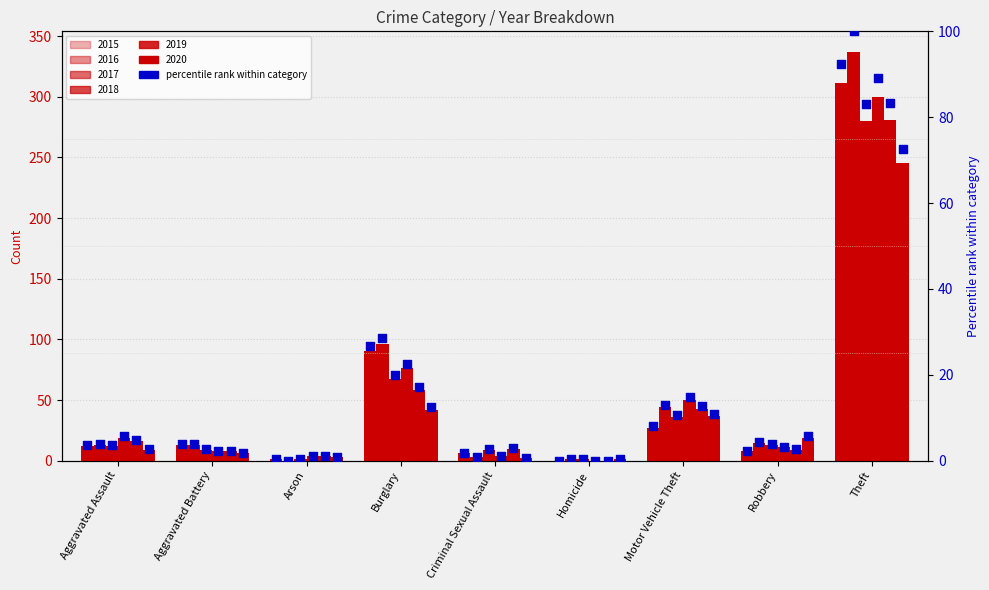

Which series reaches the minimum Y coordinate?

2015